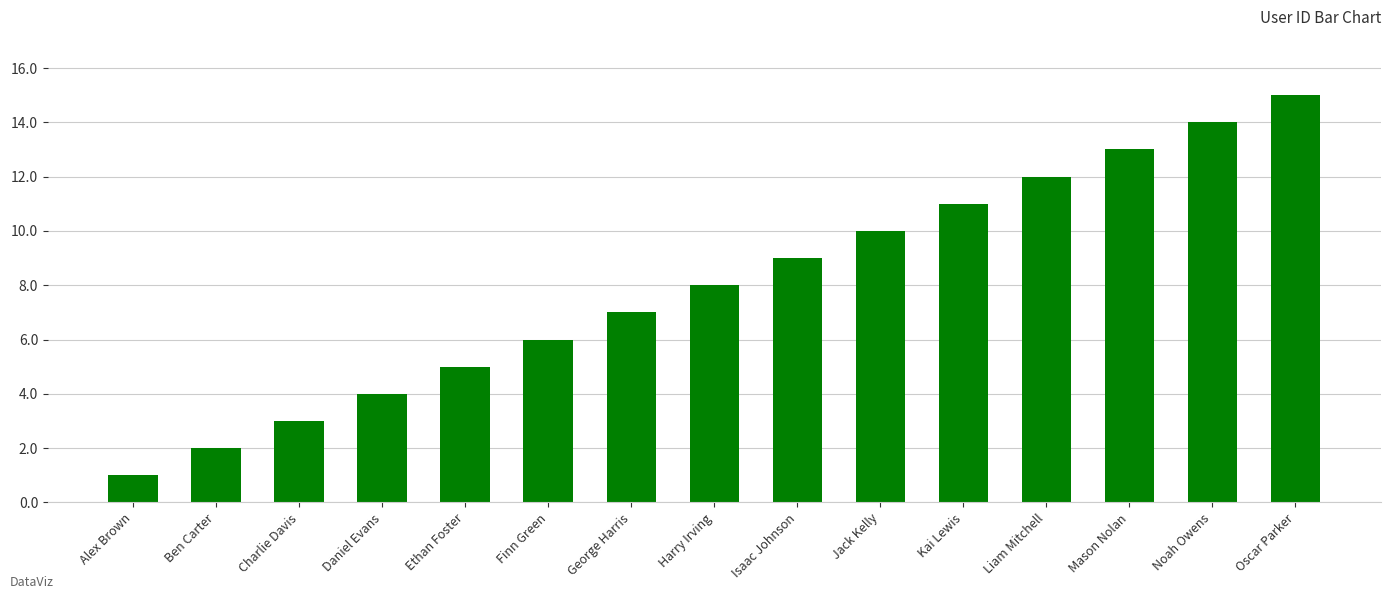

What is the greatest value displayed?

15